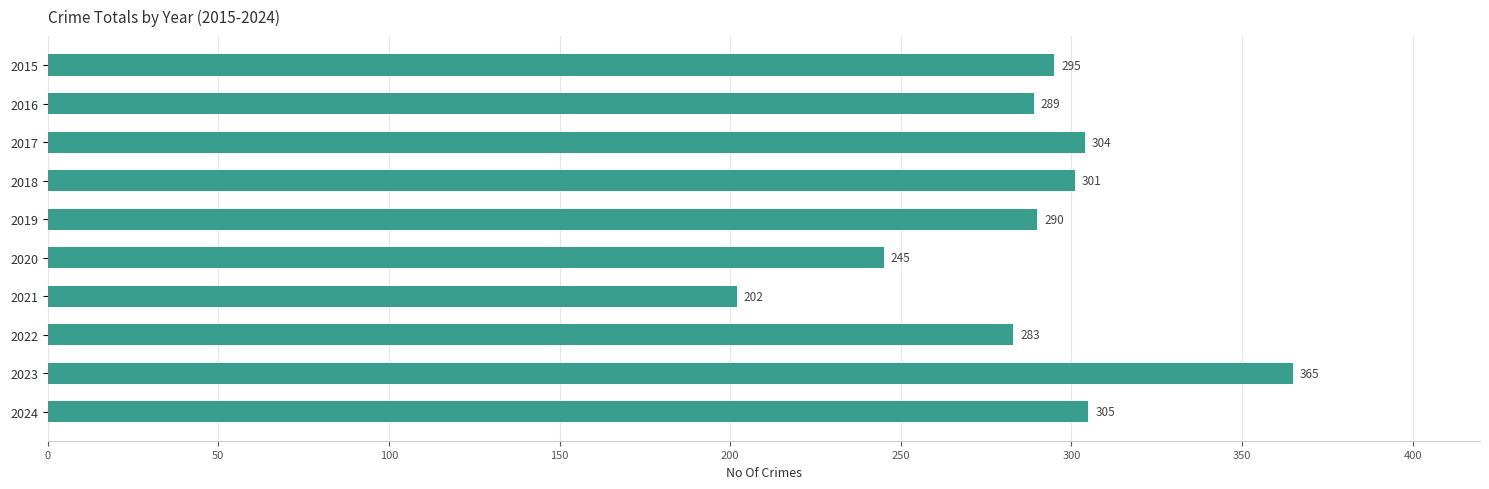

Rank the categories by value from highest to lowest.

2023, 2024, 2017, 2018, 2015, 2019, 2016, 2022, 2020, 2021